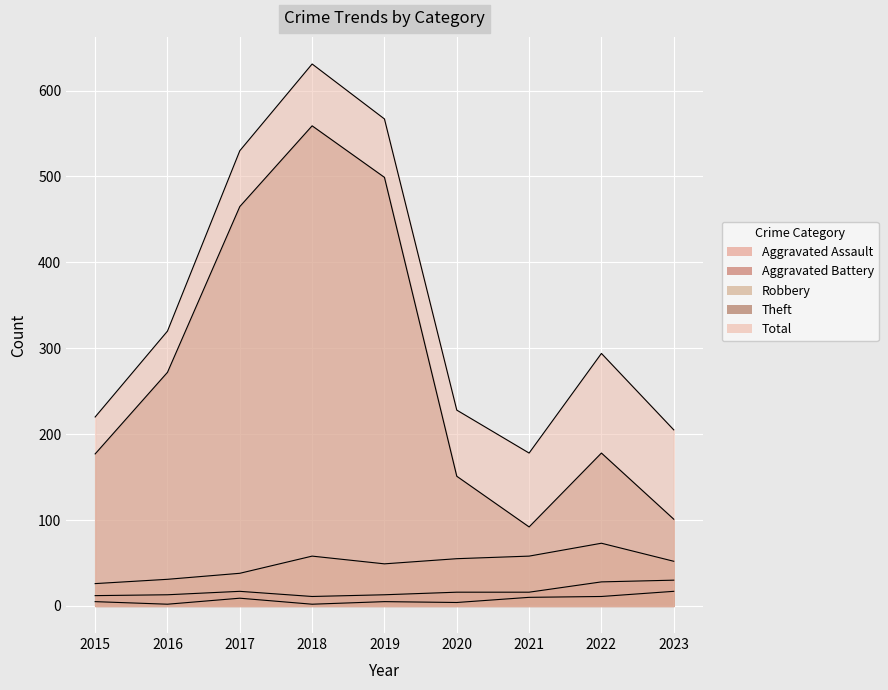

True or false: Theft and Aggravated Battery intersect in this chart.

False